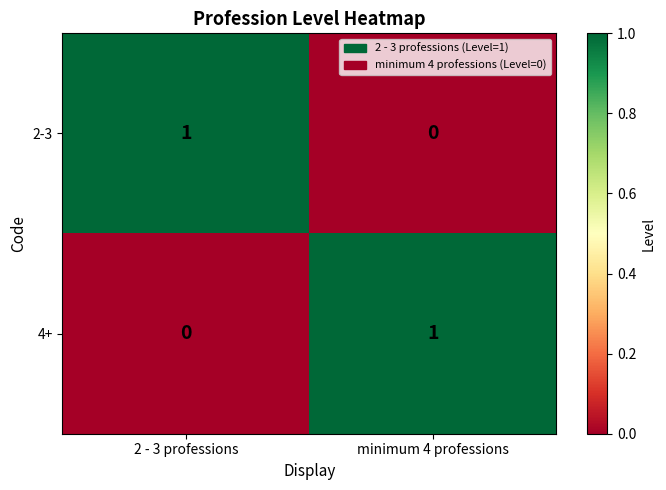

Where is 2-3 nearest to the value 0?

minimum 4 professions